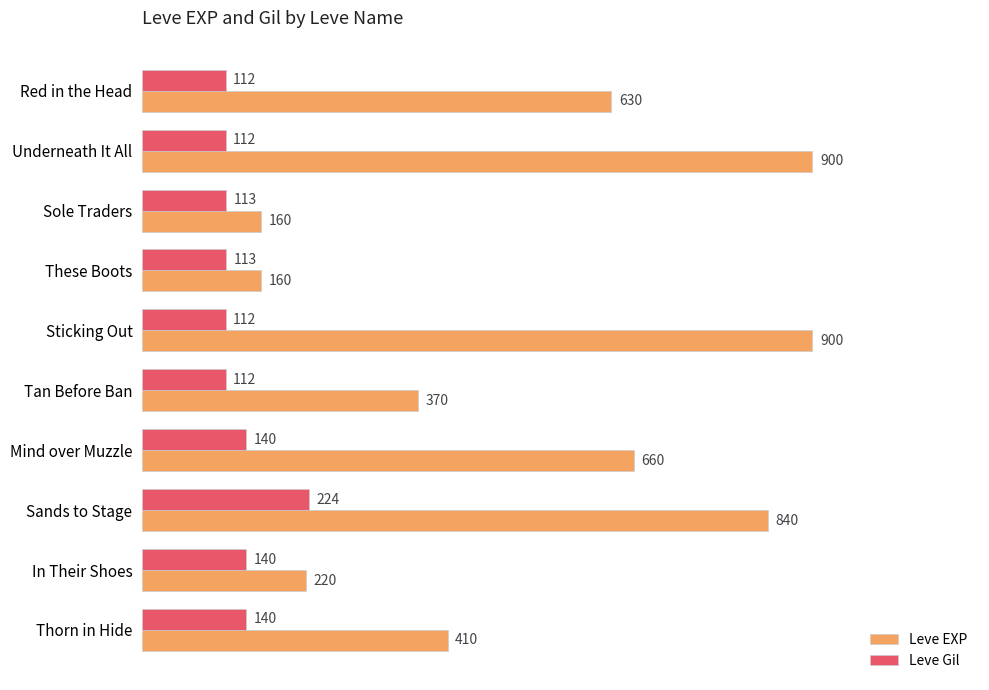

What is the approximate value of Leve EXP at Sands to Stage, to the nearest 10?

840